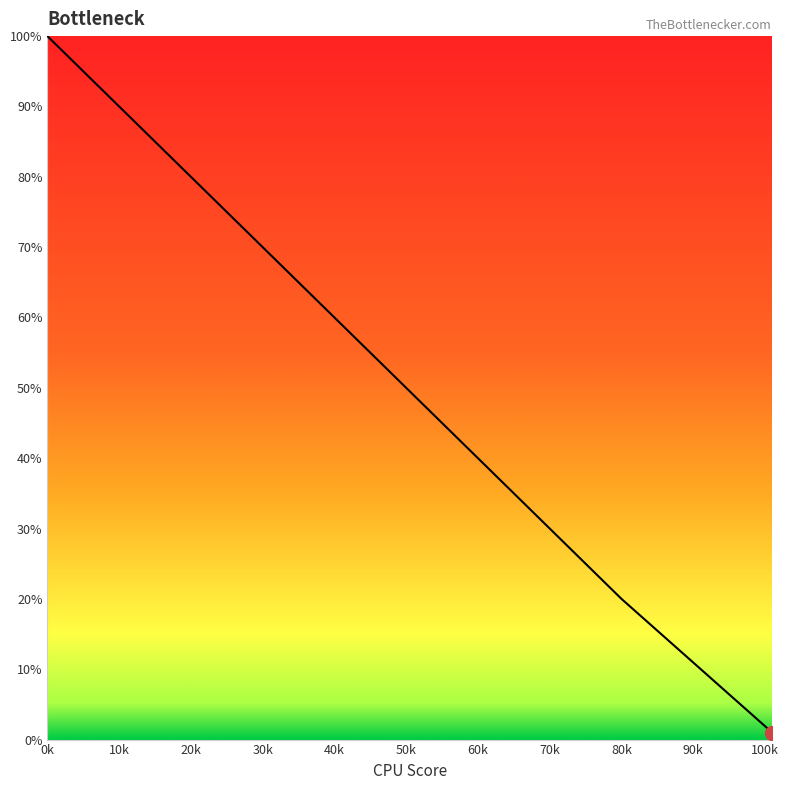

Reading right to left, extract all data points from this chart.

1	20	25	50	99	100